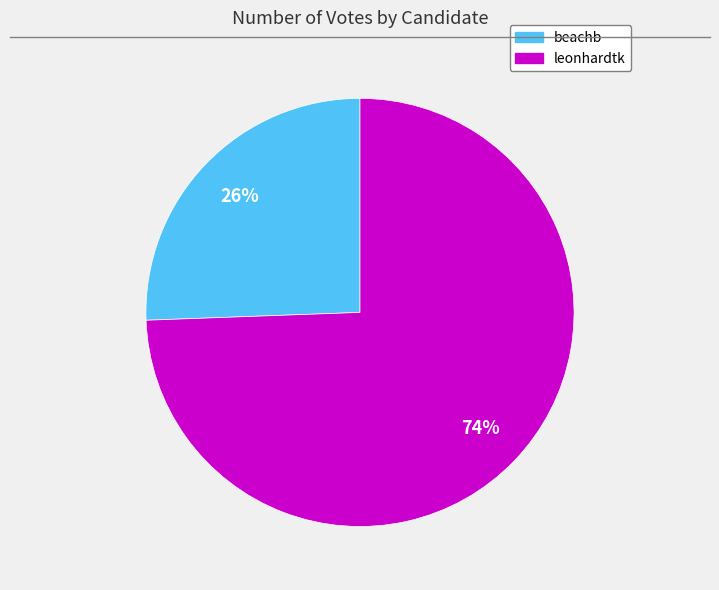

How many segments does this pie chart have?

2